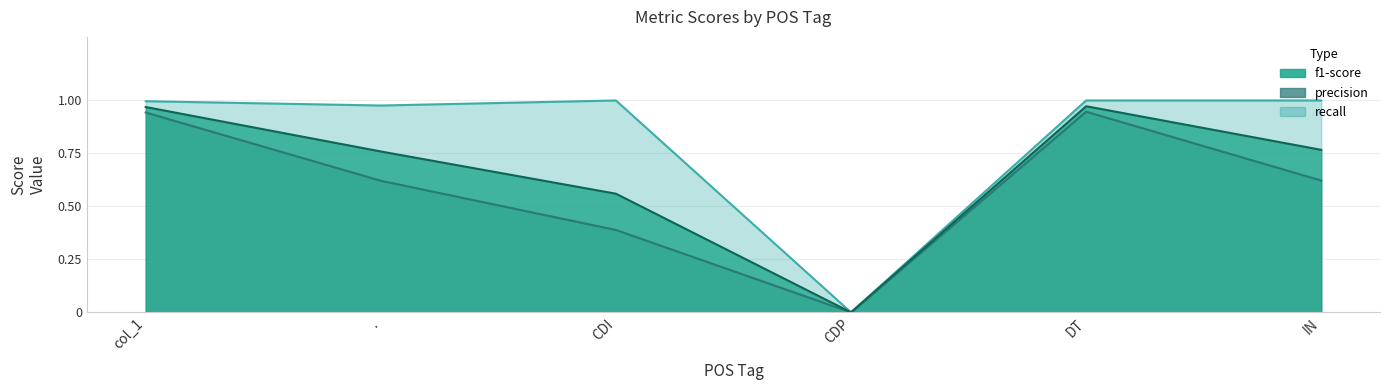

Does the chart have visible grid lines?

Yes